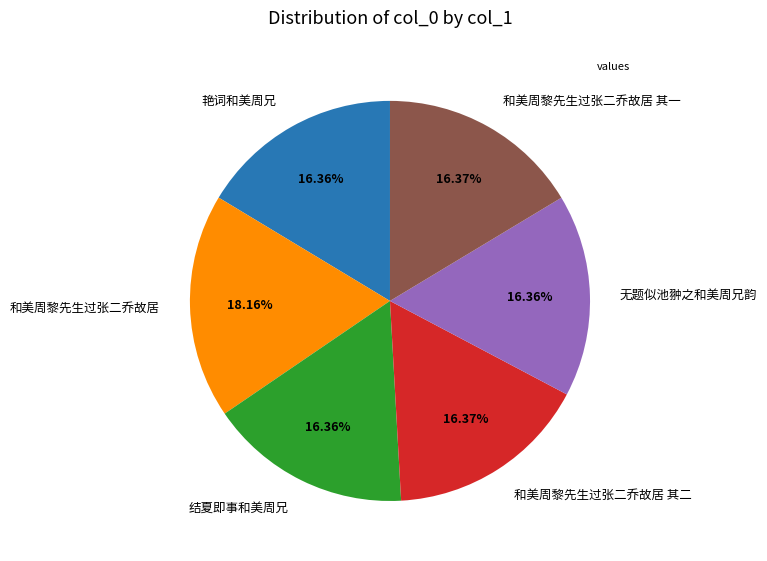

Count the number of slices in the pie.

6